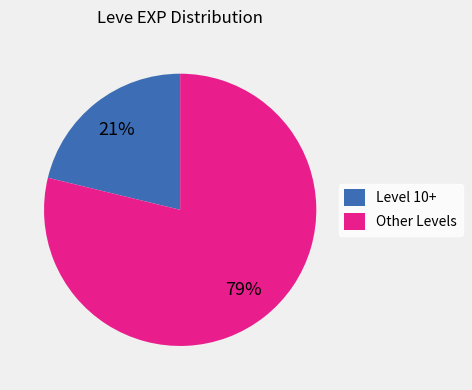

Do Level 10+ and Other Levels together represent more than half of the pie?

Yes